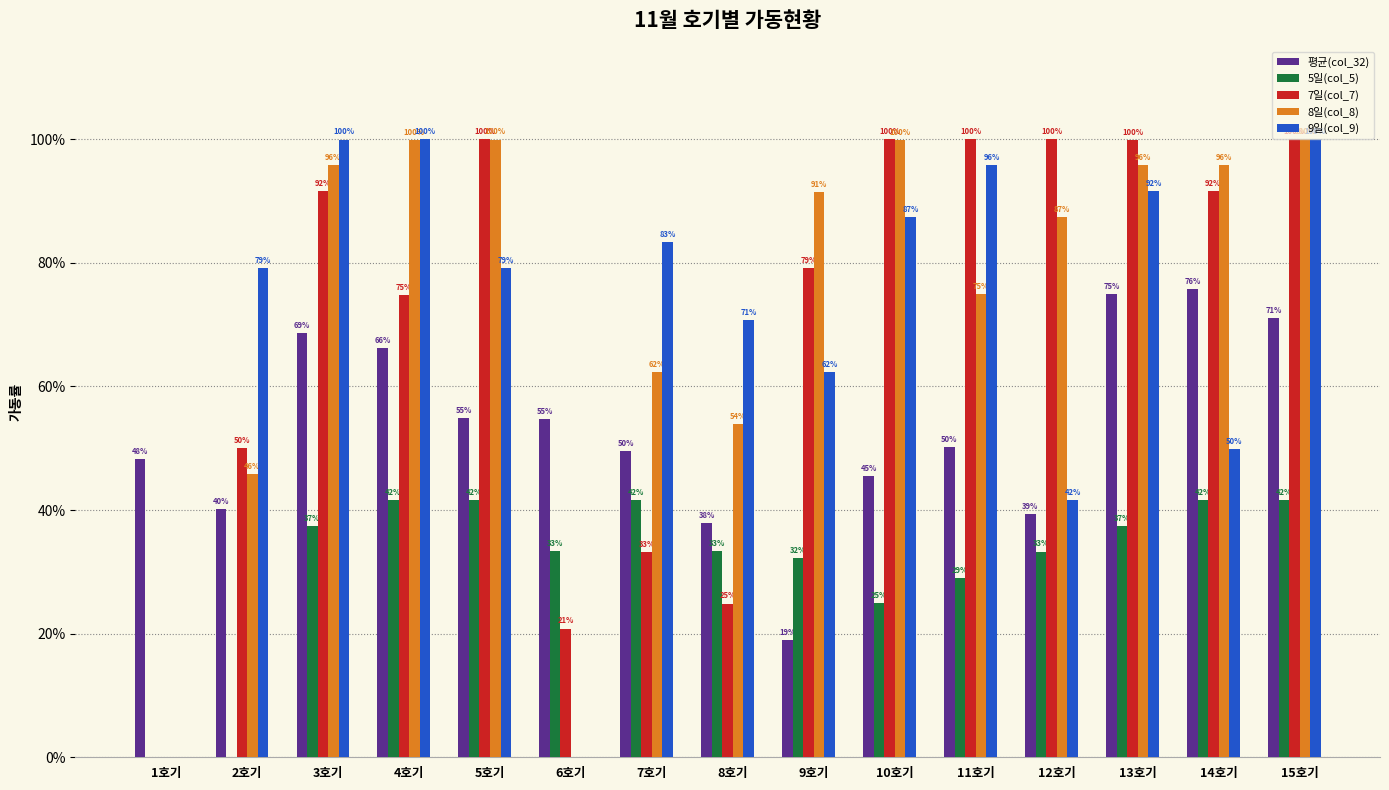

At which category does the chart reach its minimum across all series?

1호기